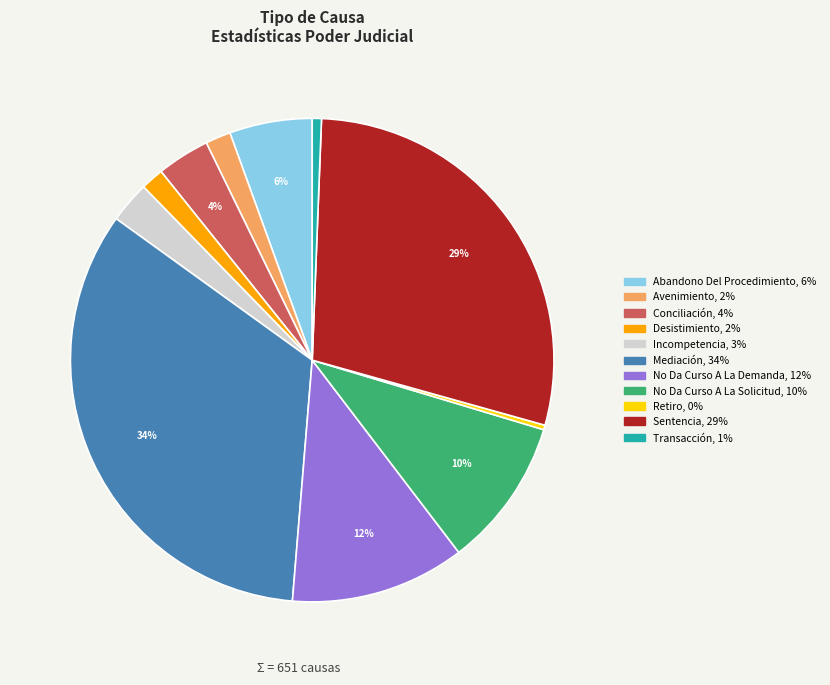

How many slices are in this pie chart?

11